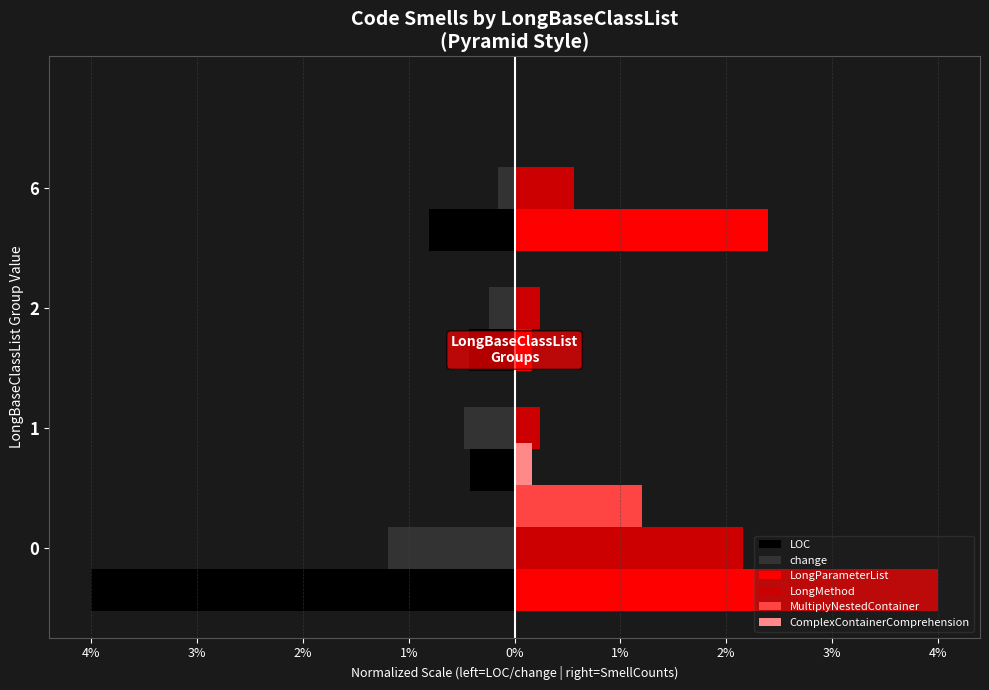

What is the sum of the LongParameterList values at 0 and 6?

6.4